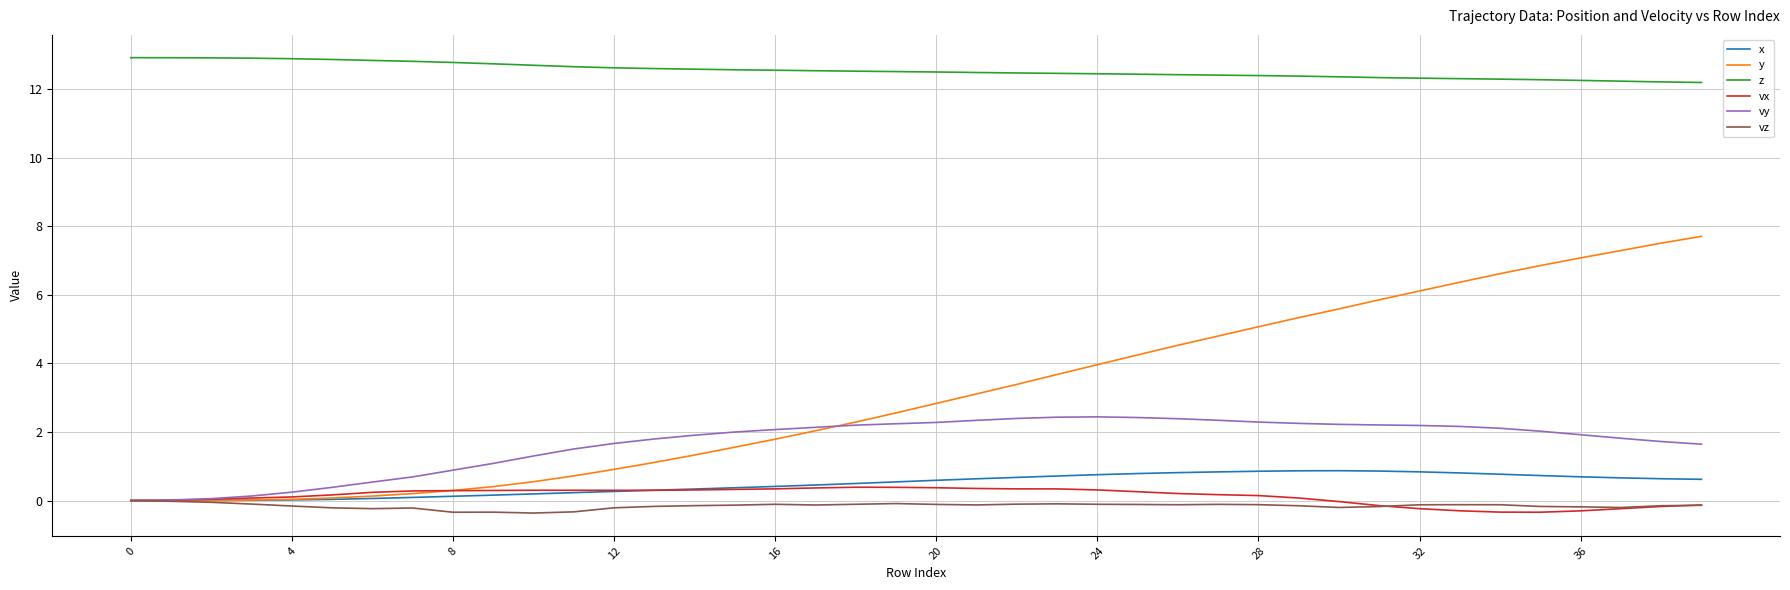

What is the highest value of the vx series?

0.4